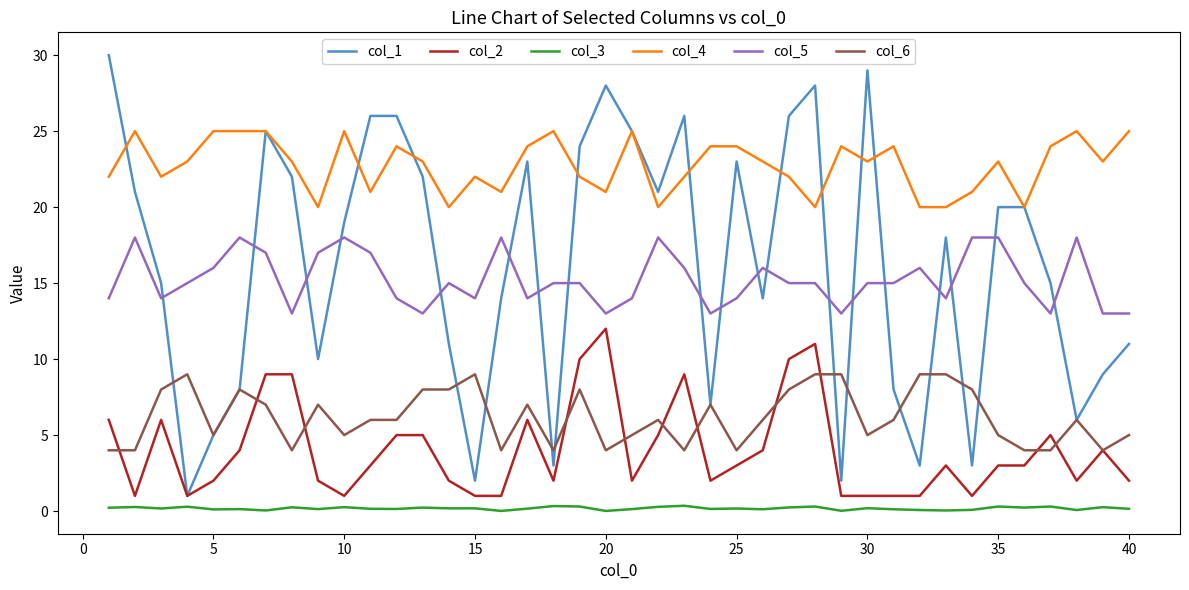

True or false: col_1 has more than 0 interior local peaks.

True